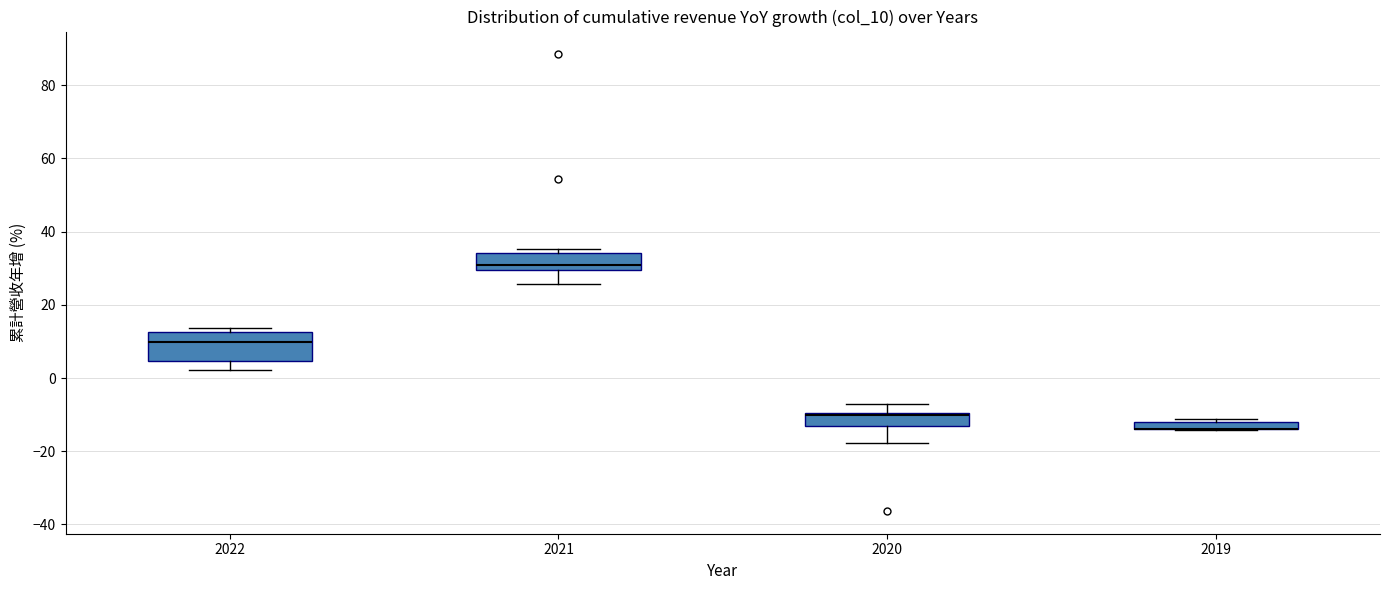

Where is the lower edge of the box at x = 2022 on the y-axis? The values are not printed on the chart, so give them approximately, as read against the axis.

4